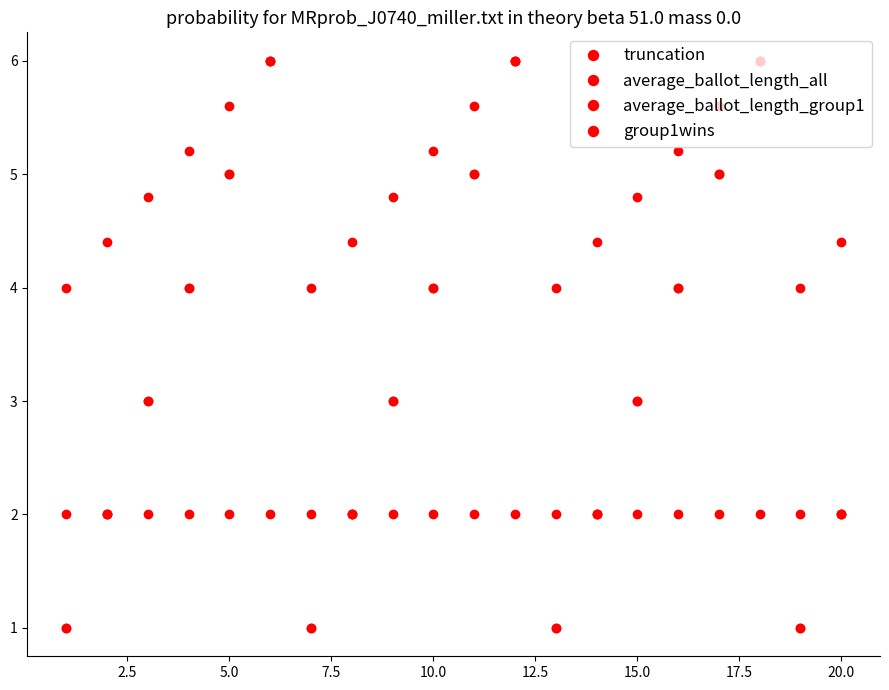

Is this an area chart (filled region under the line)?

No